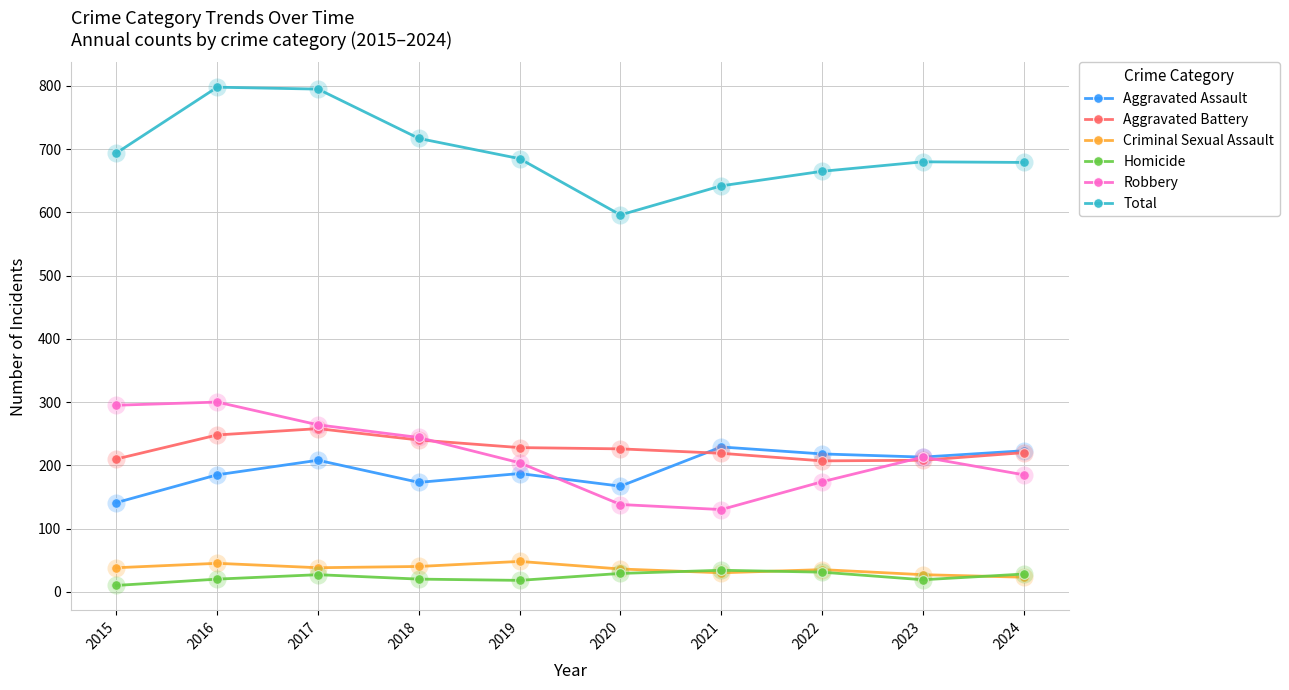

At how many categories does at least one series exceed 265?

10